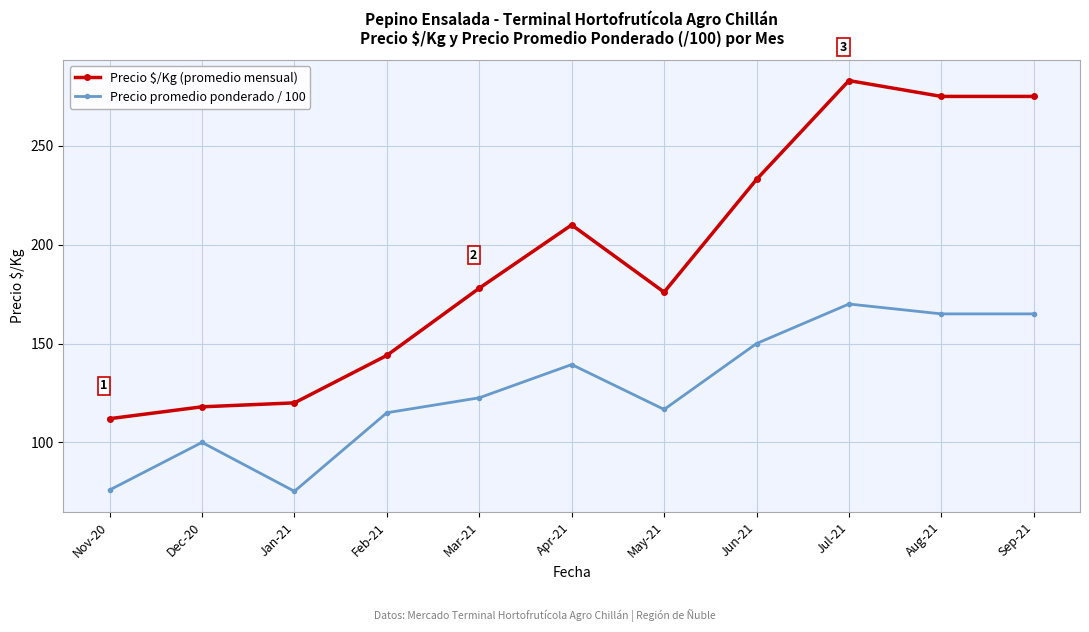

What is the approximate value of Precio promedio ponderado / 100 at Aug-21?

165.0